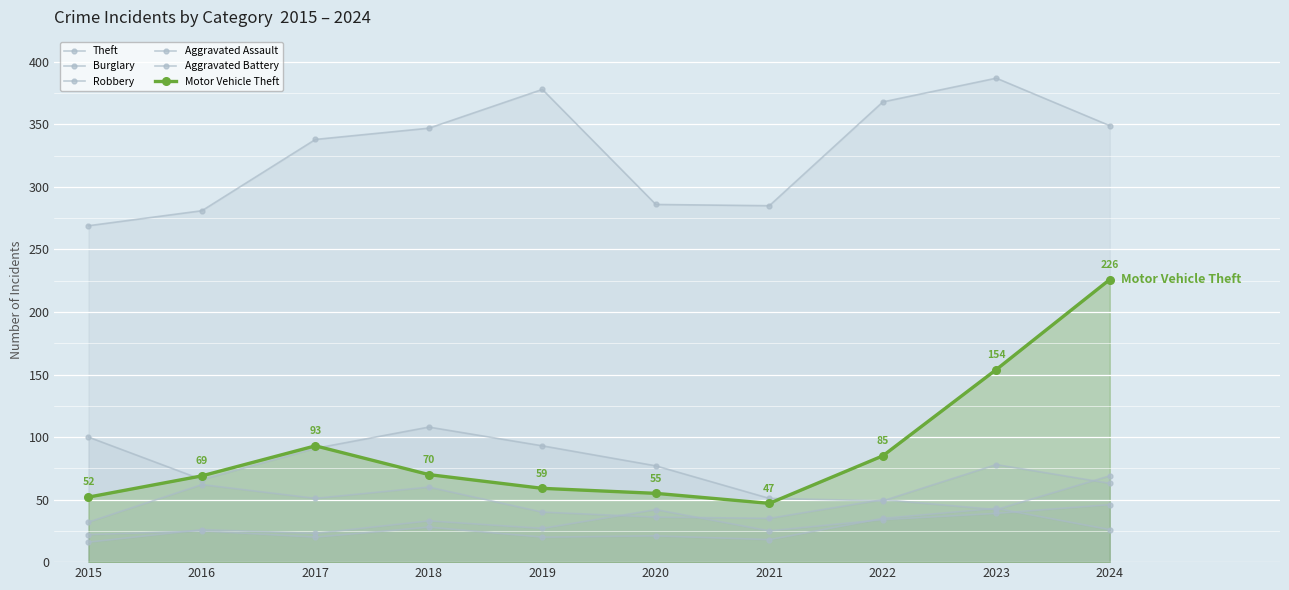

Which series changed the most between 2020 and 2021?

Burglary